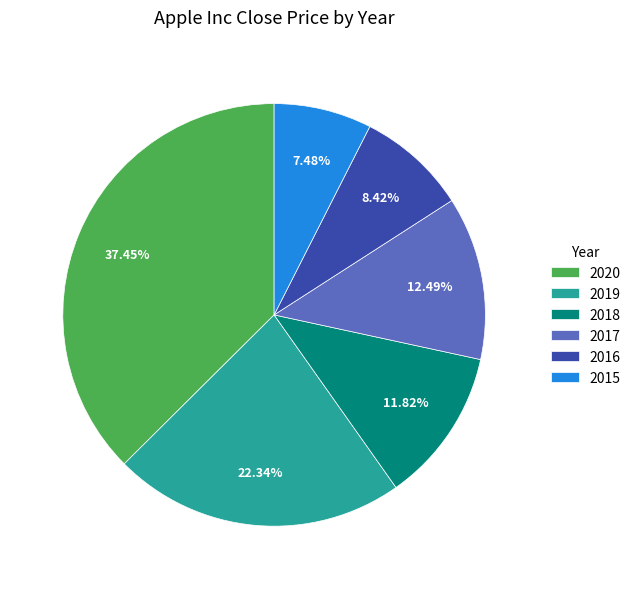

Is there any slice that represents more than half of the pie?

No